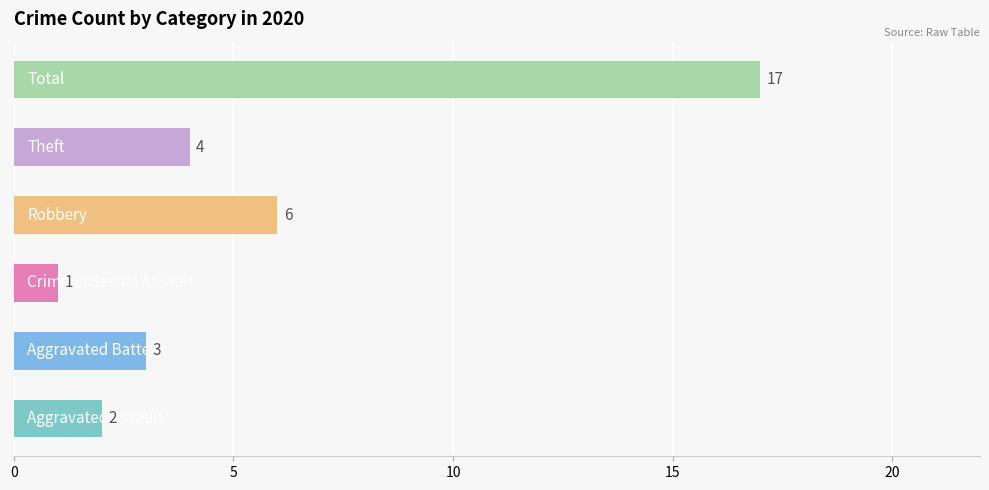

What is the greatest value displayed?

17